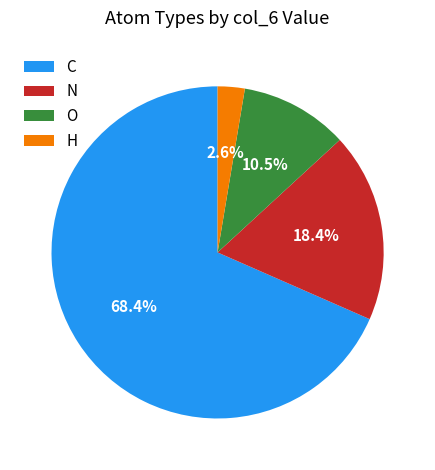

Is there a majority slice in this chart?

Yes